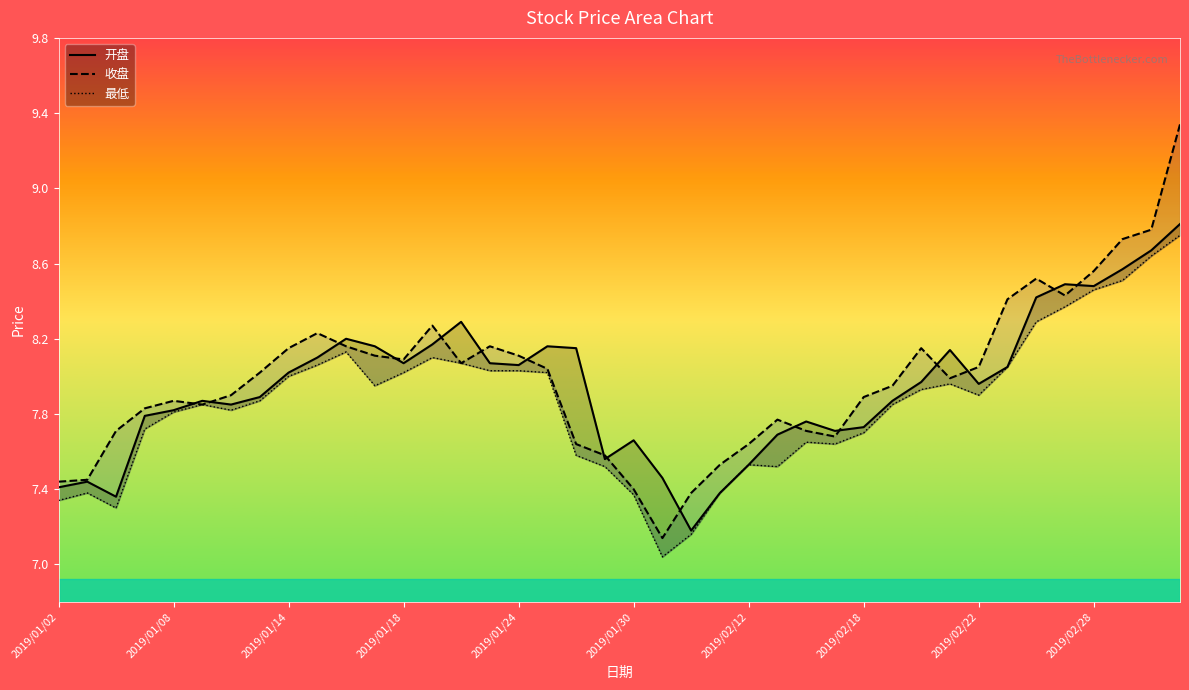

The value of 开盘 at 2019/01/04 is 2.5. True or false?

False